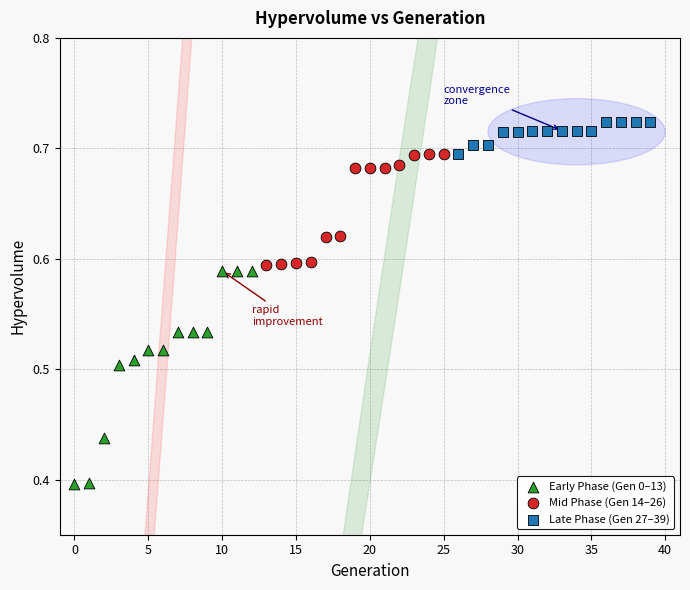

Which series has the widest spread of Y values?

Early Phase (Gen 0–13)